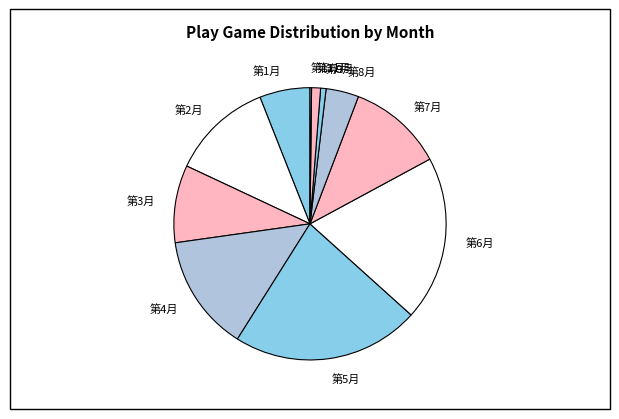

The 第6月 slice represents 31% of the pie. True or false?

False